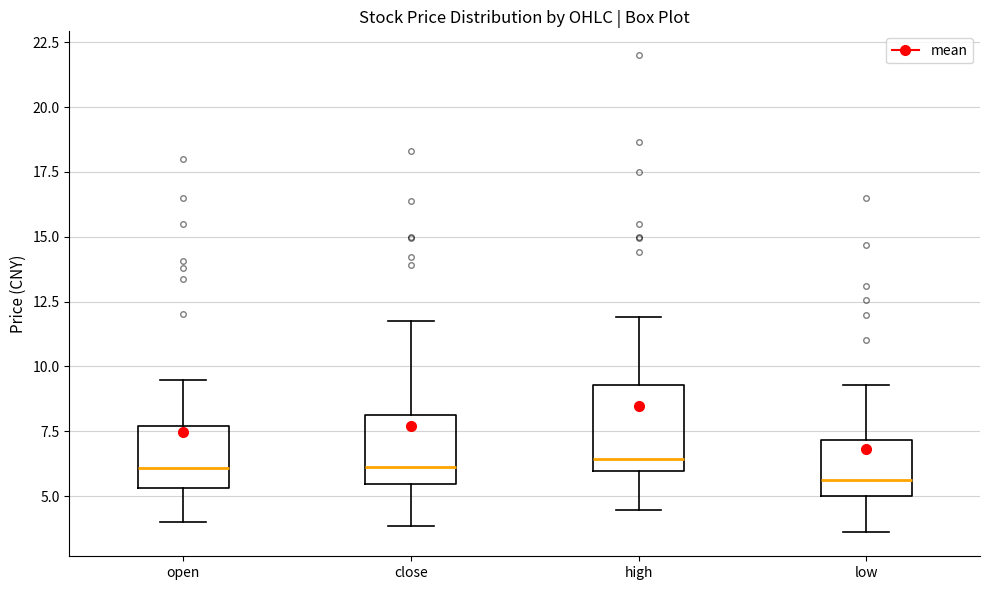

Reading left to right, transcribe this box plot: for each box, give where its median line is, the range the box spans, and where its two whiskers end, as read against the y-axis. The values are not printed on the chart, so give them approximately, as read against the axis.

open: median 6.0, box 5.5 to 7.5, whiskers 4.0 to 9.5
close: median 6.0, box 5.5 to 8.0, whiskers 4.0 to 12.0
high: median 6.5, box 6.0 to 9.5, whiskers 4.5 to 12.0
low: median 5.5, box 5.0 to 7.0, whiskers 3.5 to 9.5